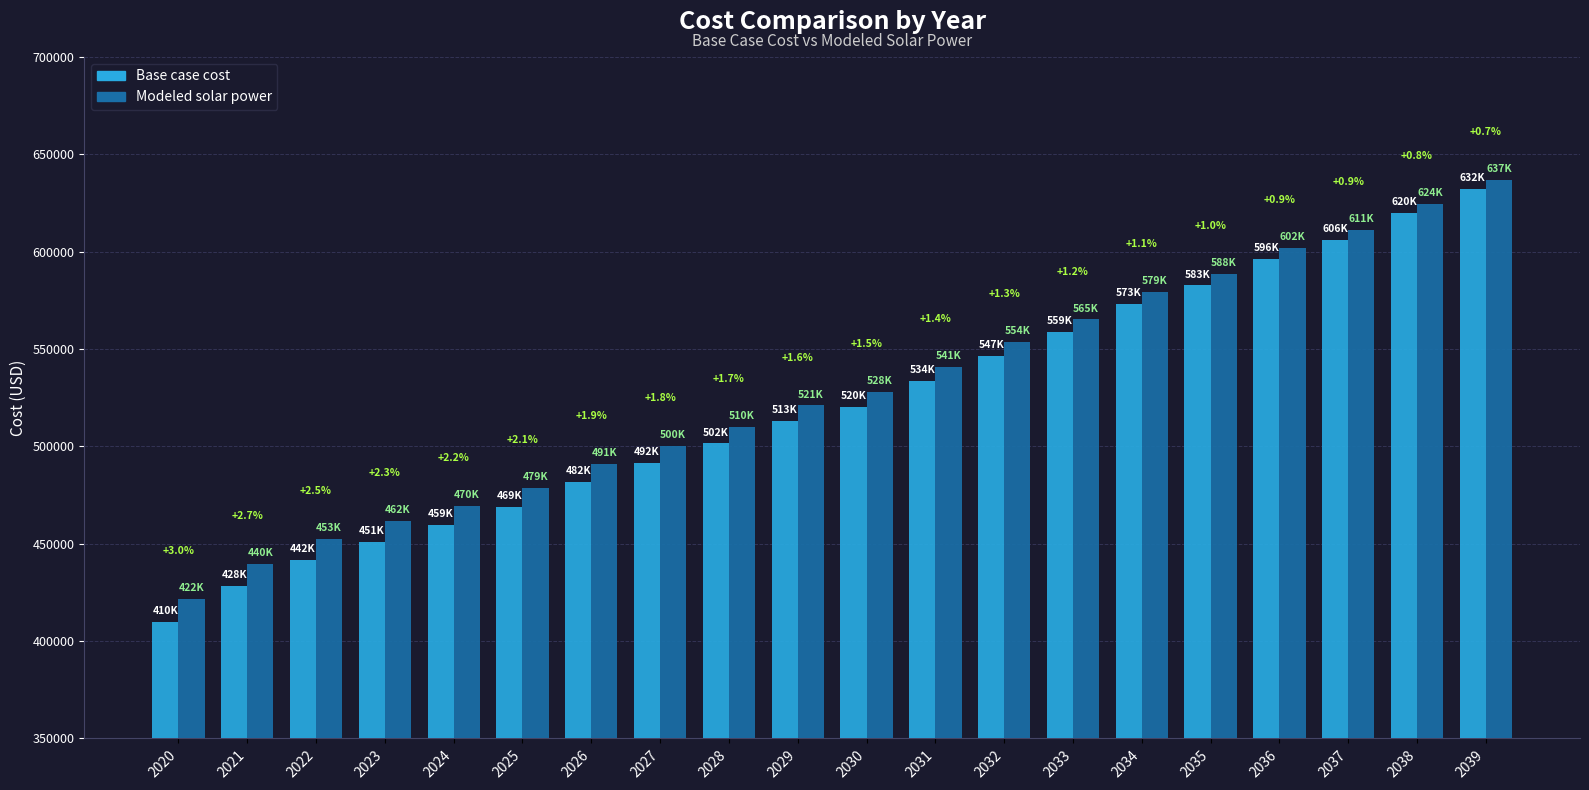

At which category is the sum across all series the highest?

2039